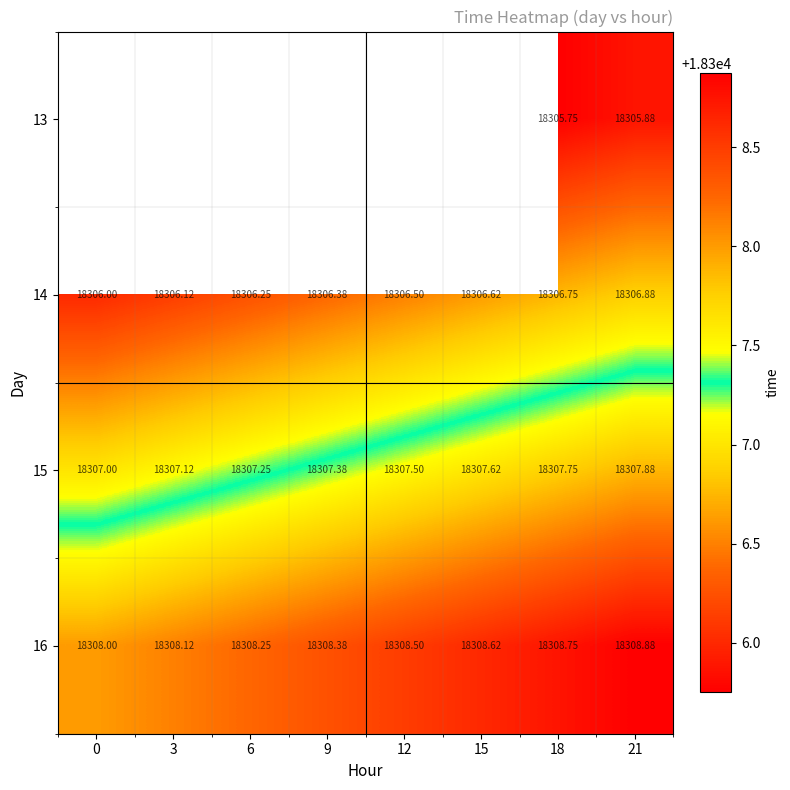

Rank the series by their maximum value, from lowest to highest.

13, 14, 15, 16